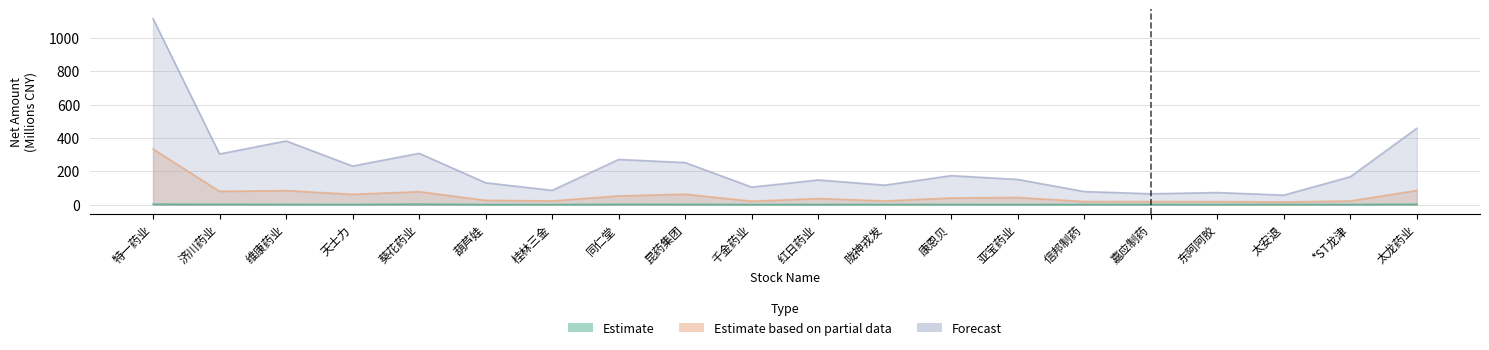

How many data points in Estimate based on partial data are above 39?

10